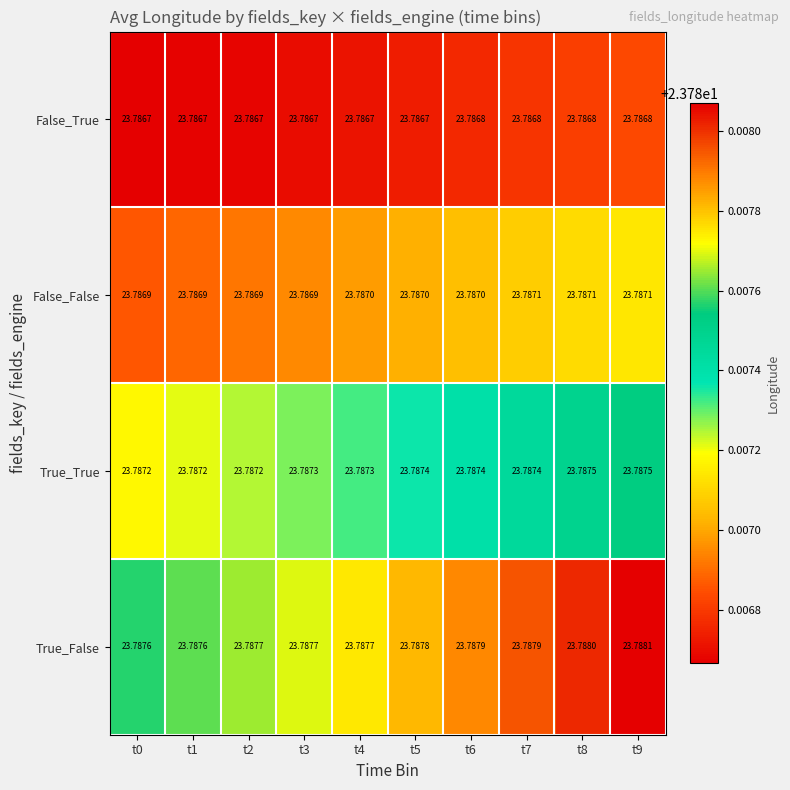

Rank the series by their maximum value, from highest to lowest.

True_False, True_True, False_False, False_True